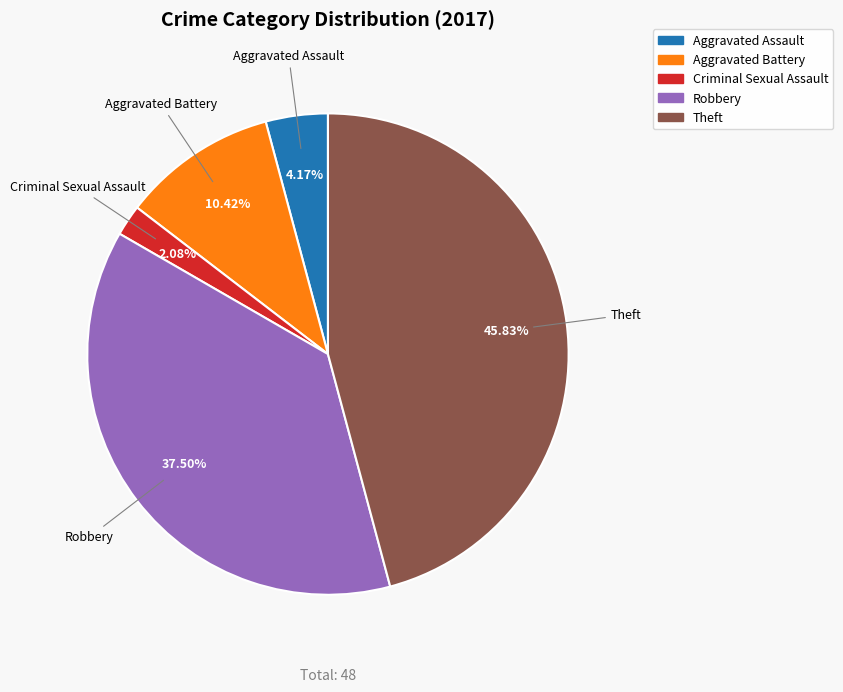

Does Theft account for over 50% of the chart?

No